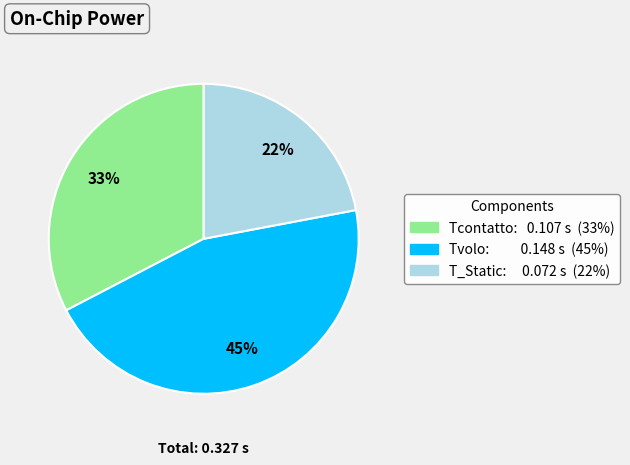

To the nearest percent, what is the average slice percentage?

33%